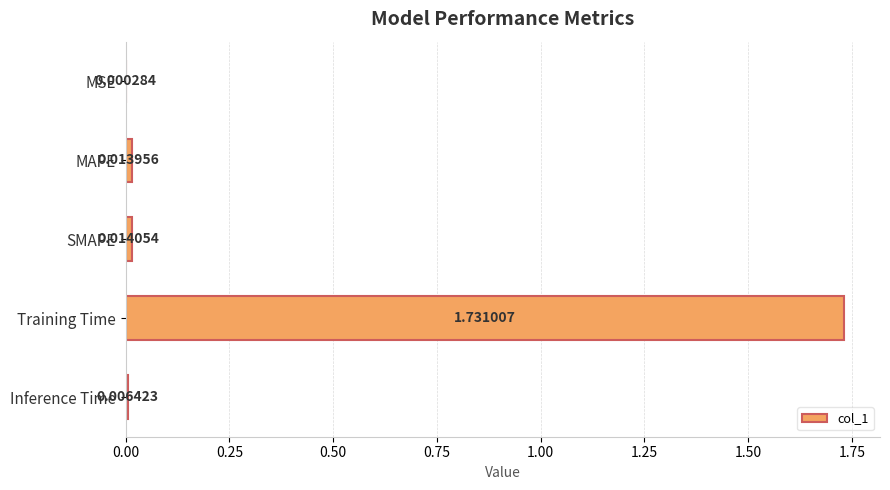

What is the change in value from MSE to Training Time?

+1.7